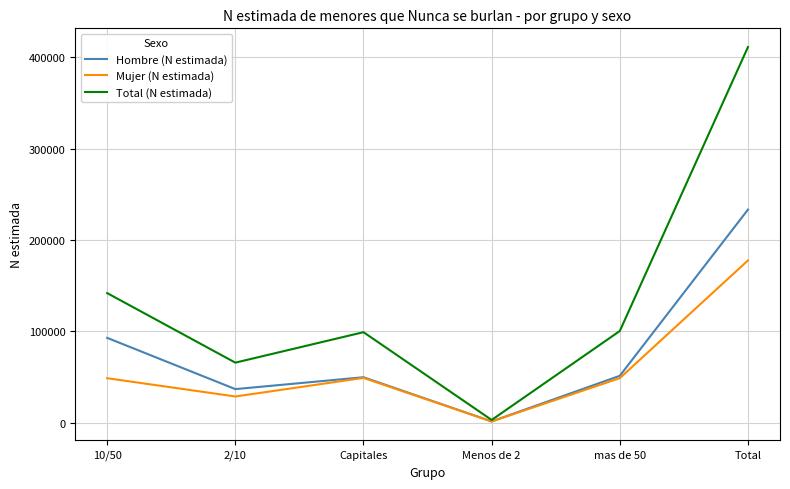

Which series has the largest total across all categories?

Total (N estimada)